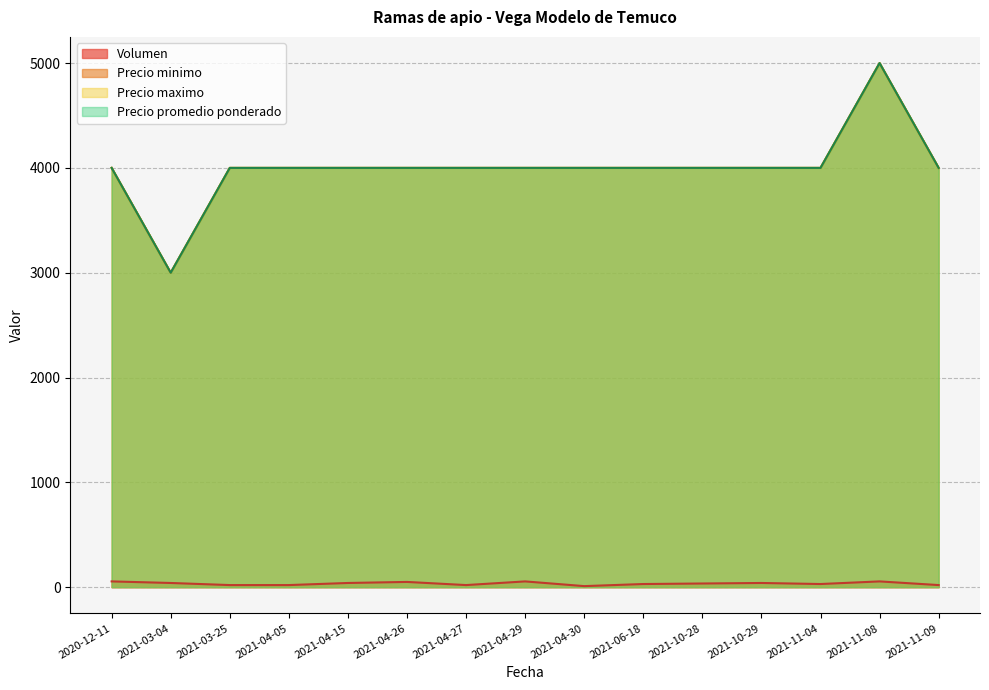

True or false: Volumen has a value of 20 at 2021-03-25.

True